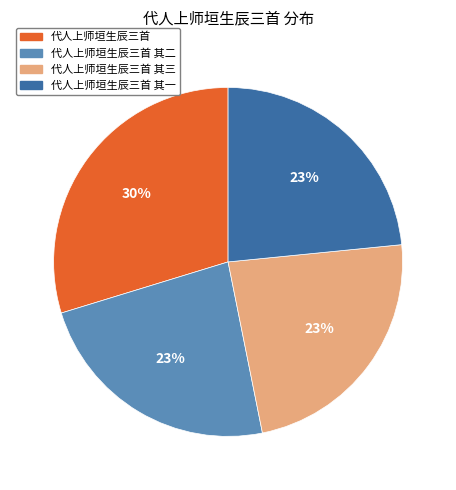

To the nearest percent, what is the average slice percentage?

25%